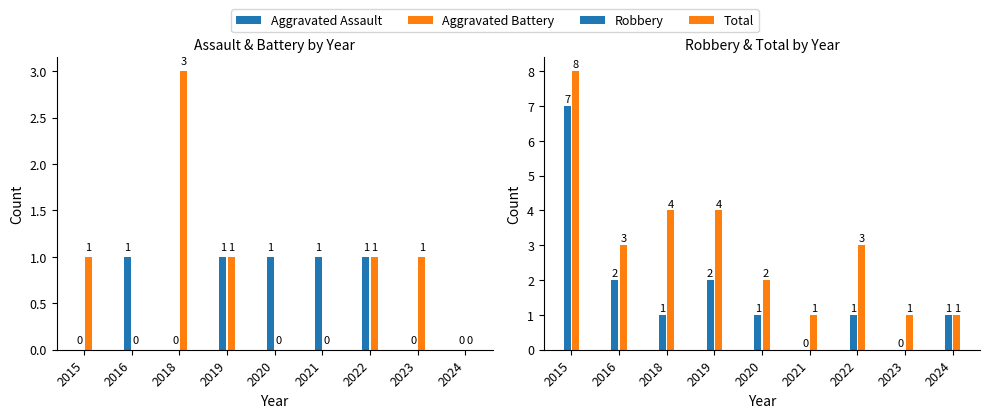

Which label corresponds to the smallest value in the chart?

2015